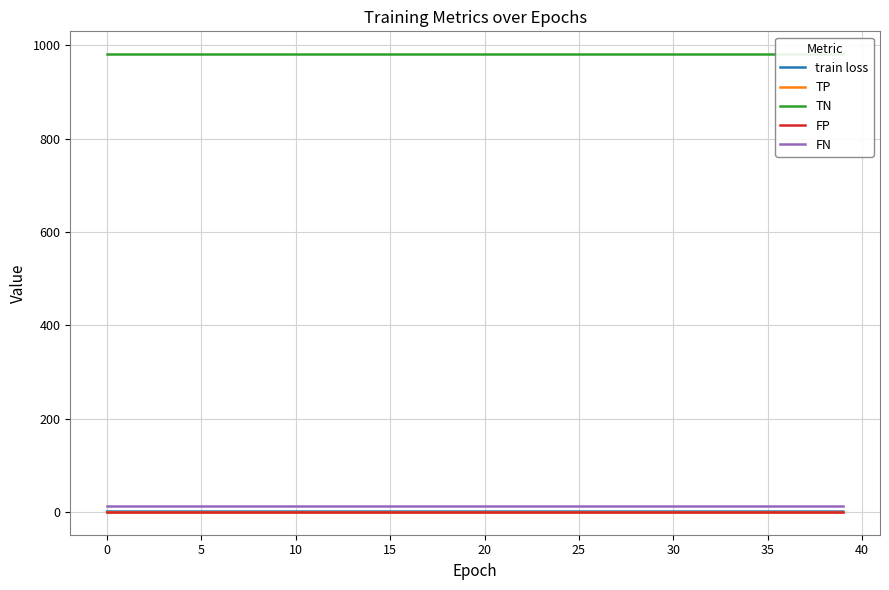

True or false: train loss has more than 0 points higher than both neighbors.

True